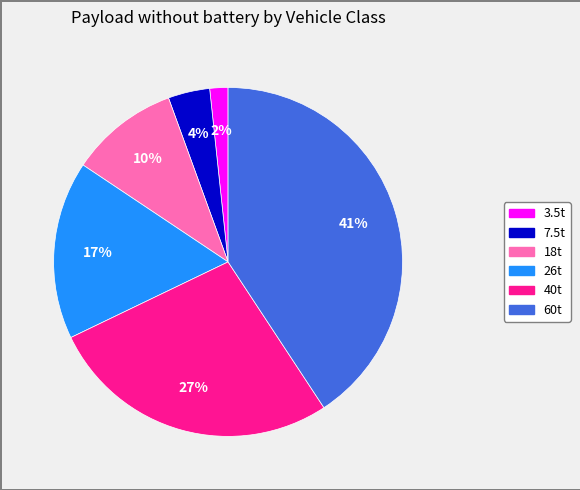

Which has a higher value, 18t or 40t?

40t